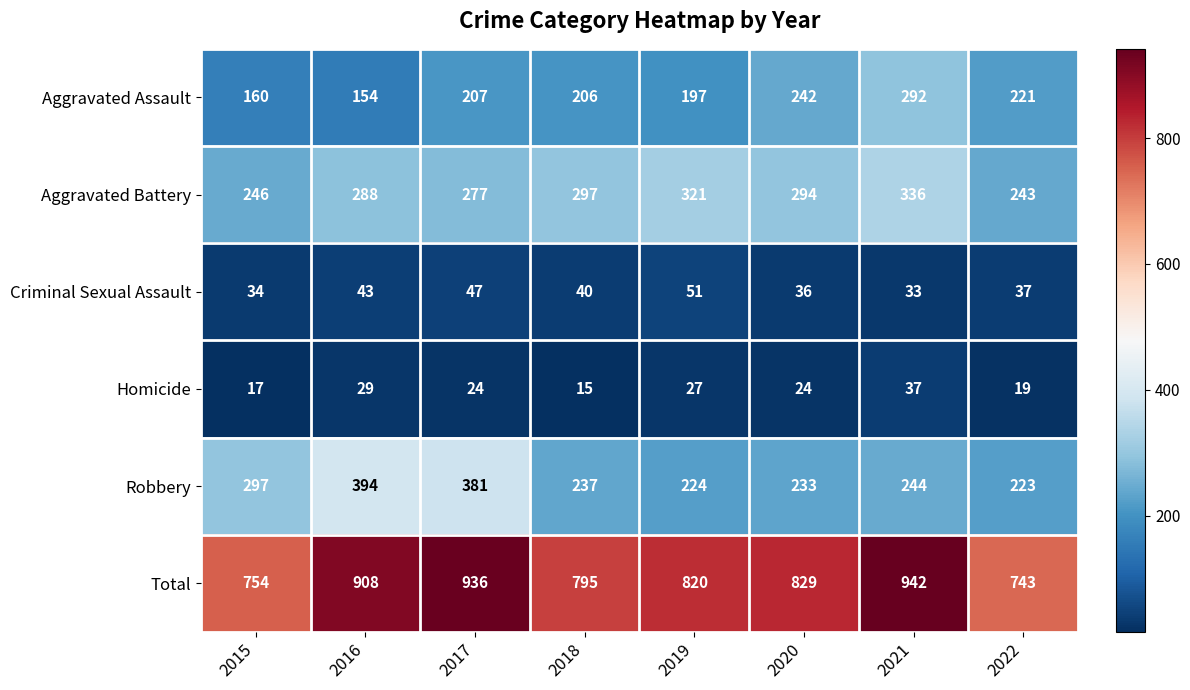

What value does the Aggravated Assault series have at 2015?

160